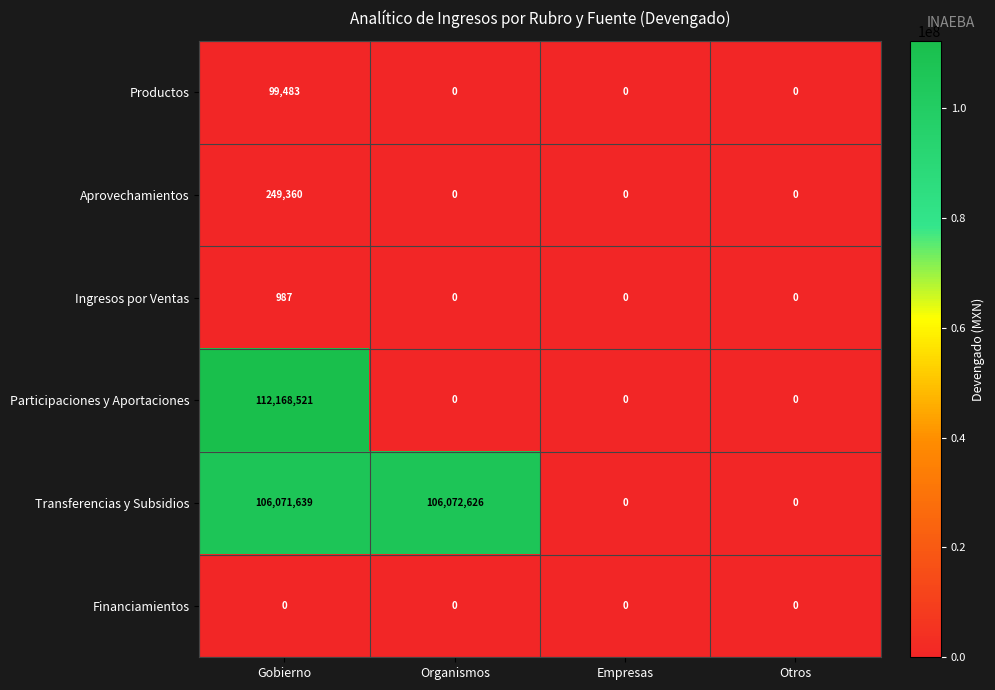

Rank the series by their maximum value, from lowest to highest.

Financiamientos, Ingresos por Ventas, Productos, Aprovechamientos, Transferencias y Subsidios, Participaciones y Aportaciones